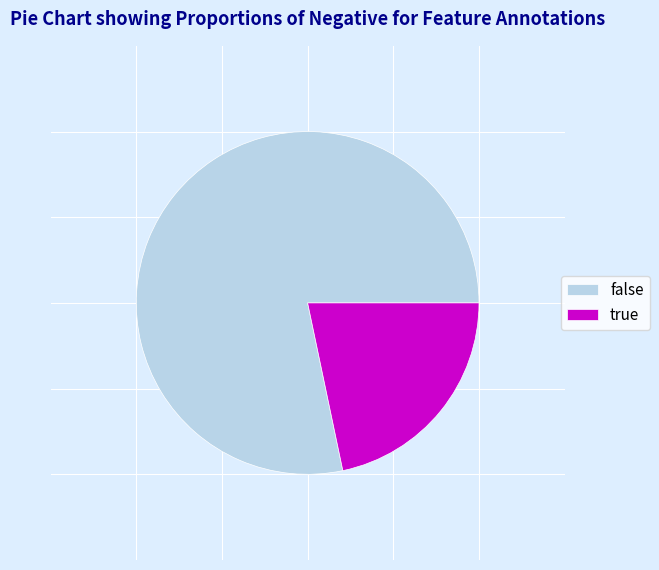

Which category has the biggest portion of the pie?

false